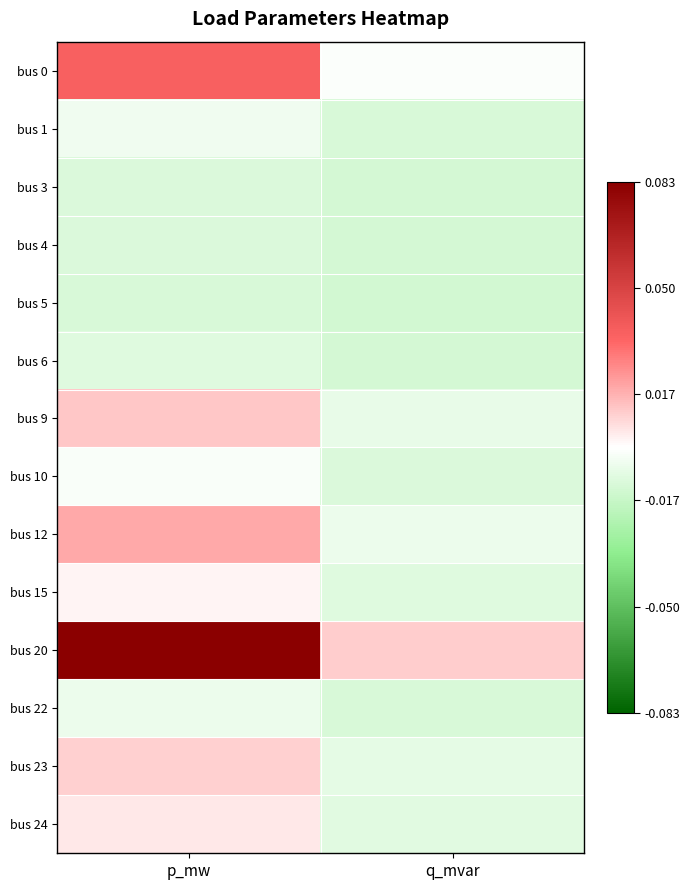

Which category has the lowest value across all series?

q_mvar